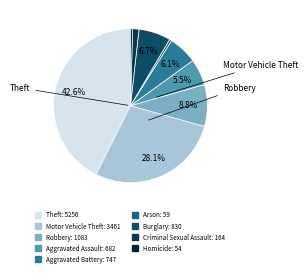

Which slice is the smallest?

Homicide